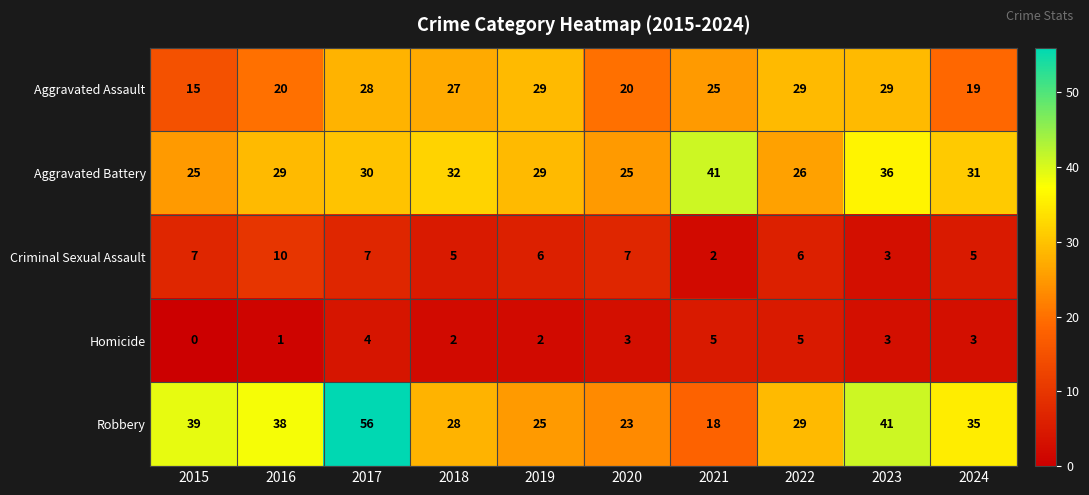

Is it true that Criminal Sexual Assault equals 3 at 2023?

True